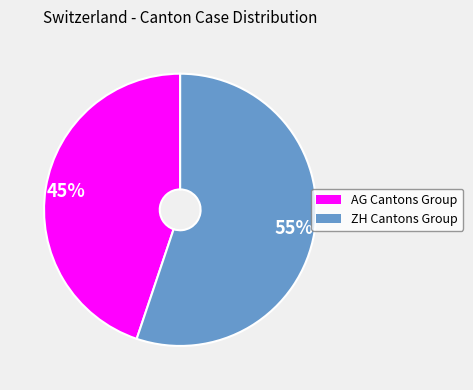

How many slices are in this pie chart?

2